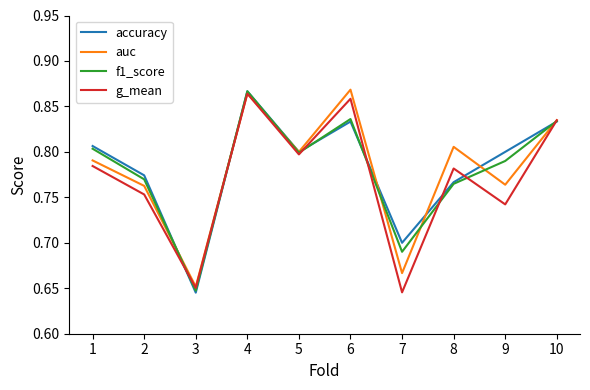

Which series changed the most between 4 and 5?

f1_score